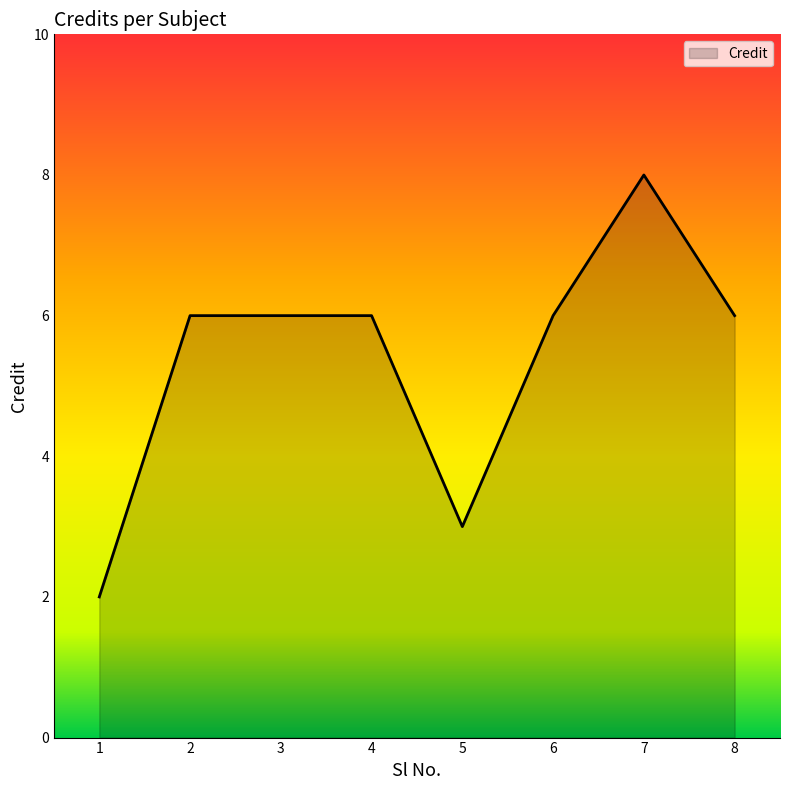

What is the difference between the second highest and second lowest values?

3